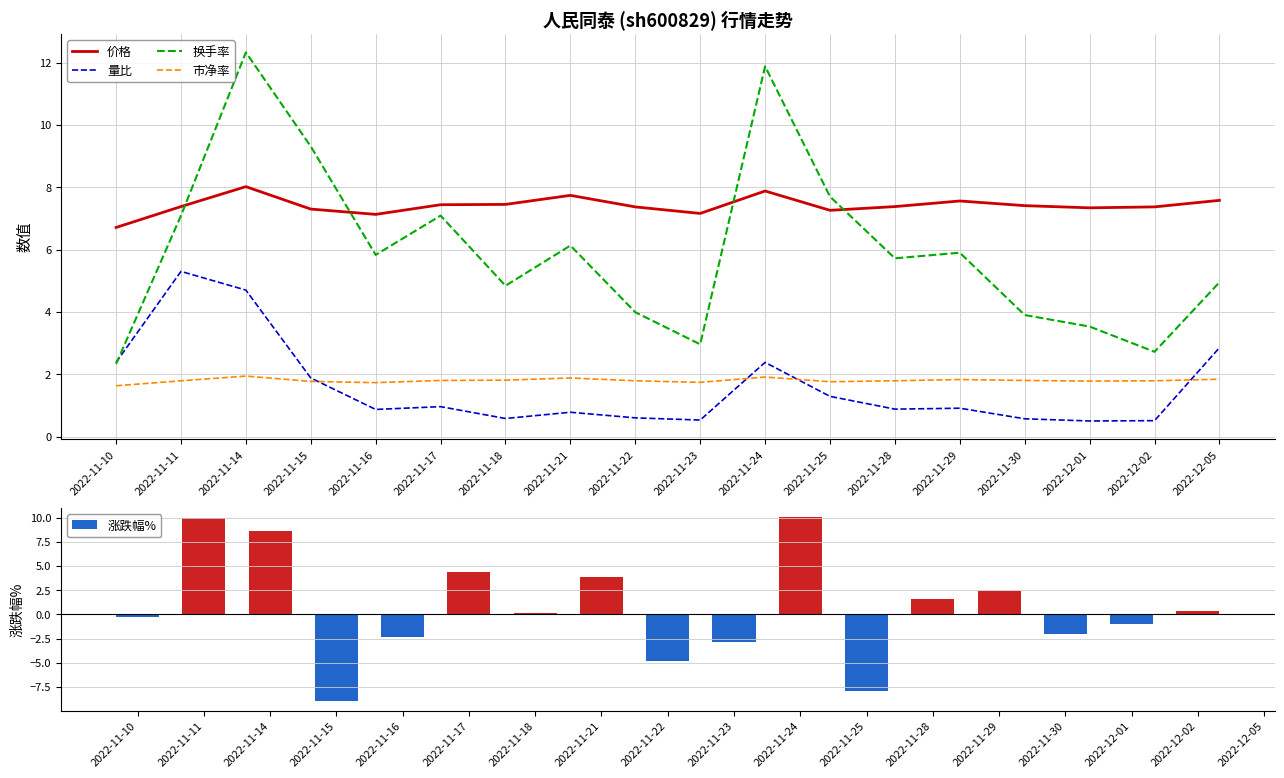

What position from the right is 2022-11-28?

6